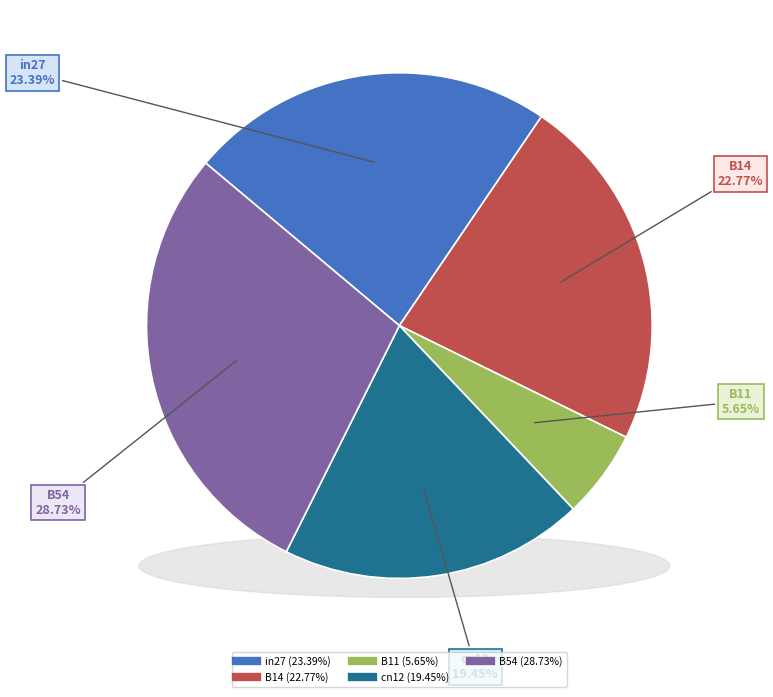

Rank the categories by value from highest to lowest.

B54, in27, B14, cn12, B11